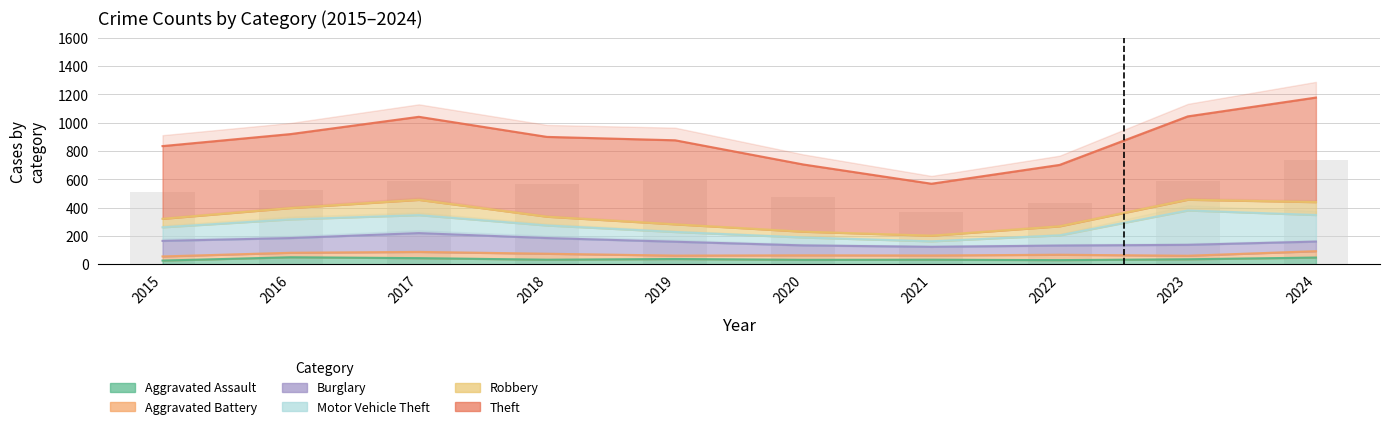

Are the bars horizontal?

No